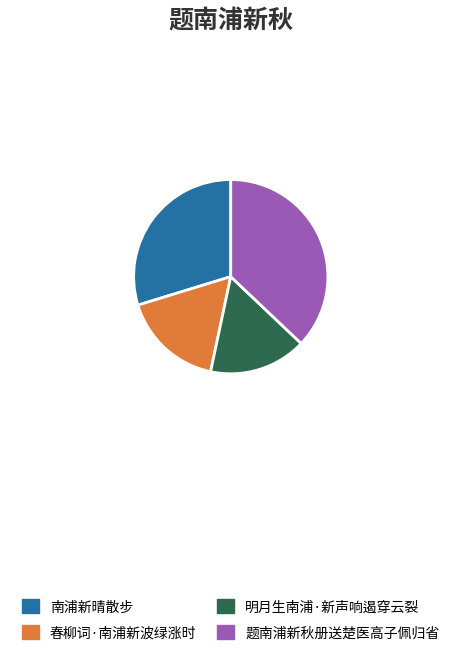

Which category has the smallest portion of the pie?

明月生南浦·新声响遏穿云裂